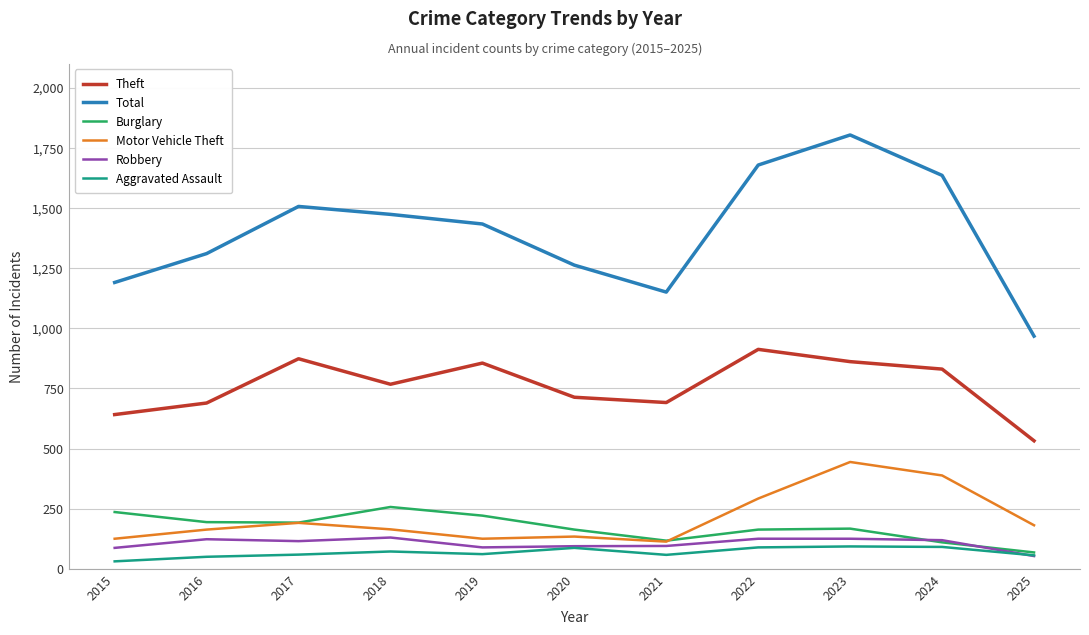

True or false: Total has a value of 1262 at 2020.

True